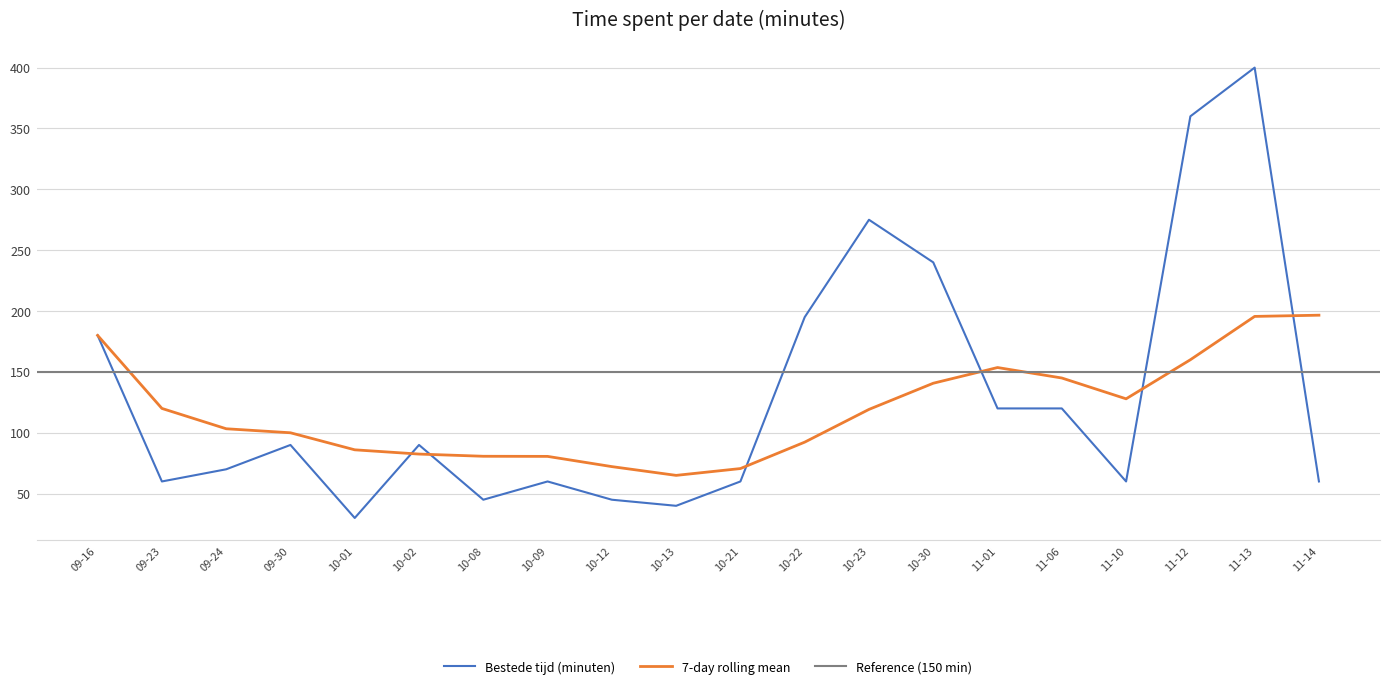

Does the chart have visible grid lines?

Yes